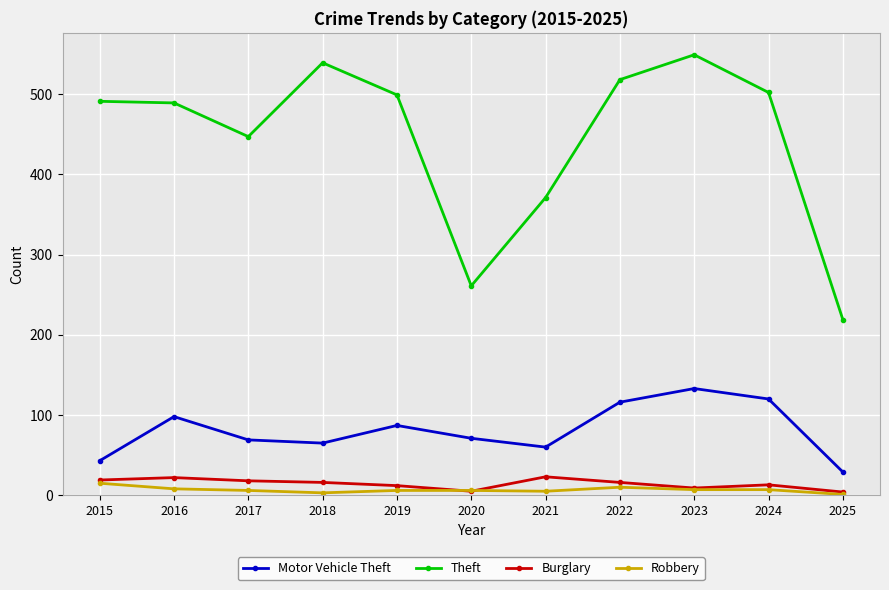

What are all the series names shown in the legend?

Motor Vehicle Theft, Theft, Burglary, Robbery